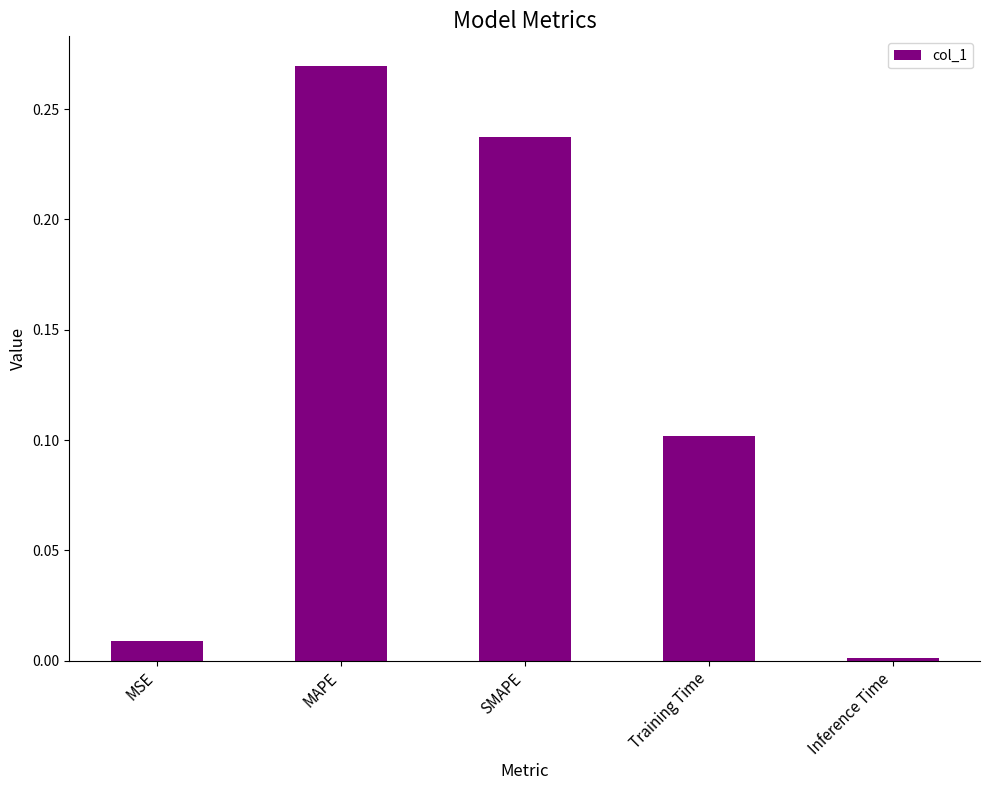

Is it true that the value at Training Time is 0.1?

True